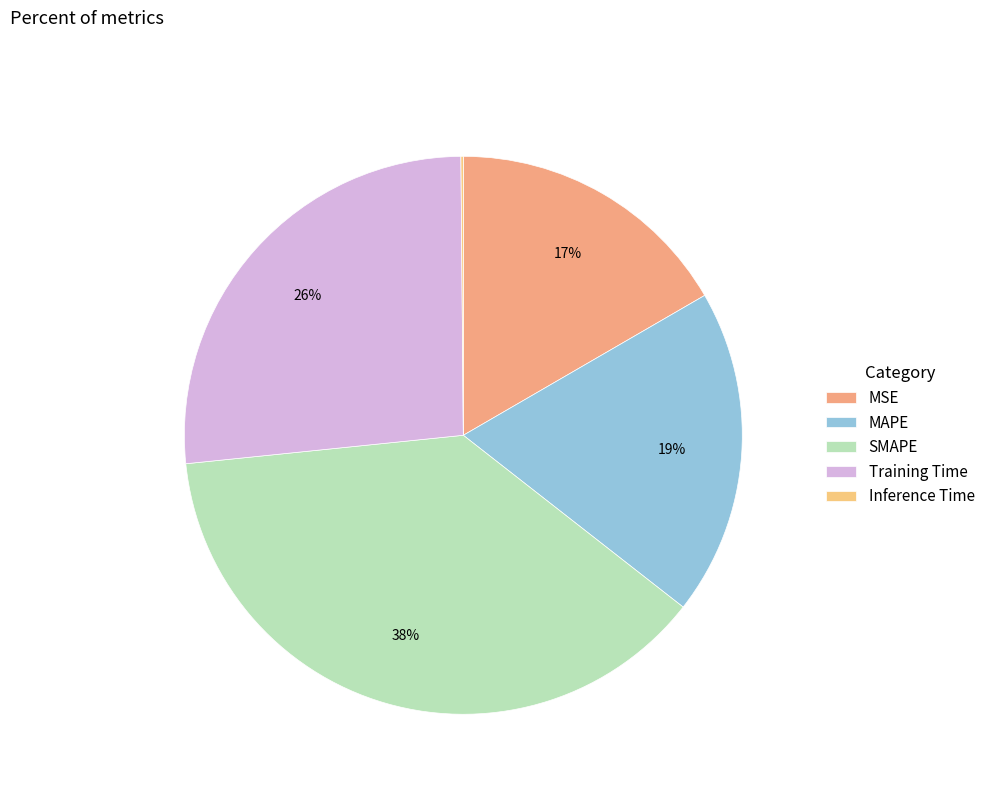

What percentage is the MAPE slice, to the nearest percent?

19%